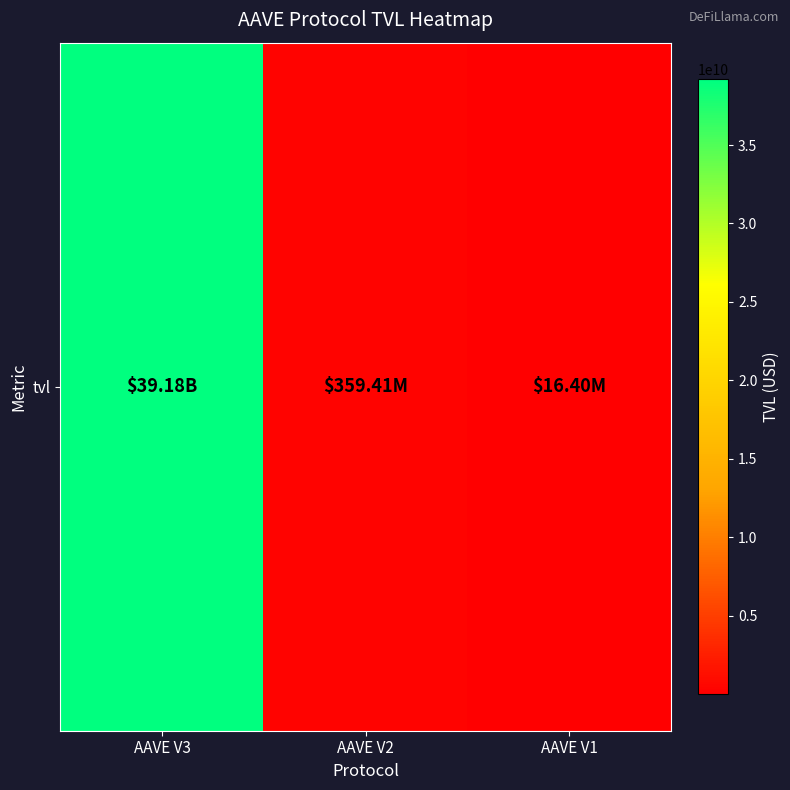

What is the change in value from AAVE V3 to AAVE V1?

-39162277563.4